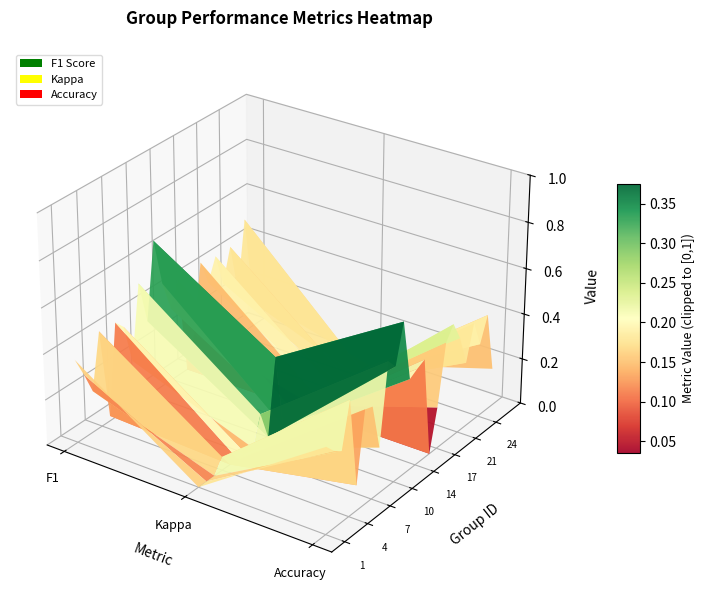

The 14 series shows -0.2 at 1. True or false?

False